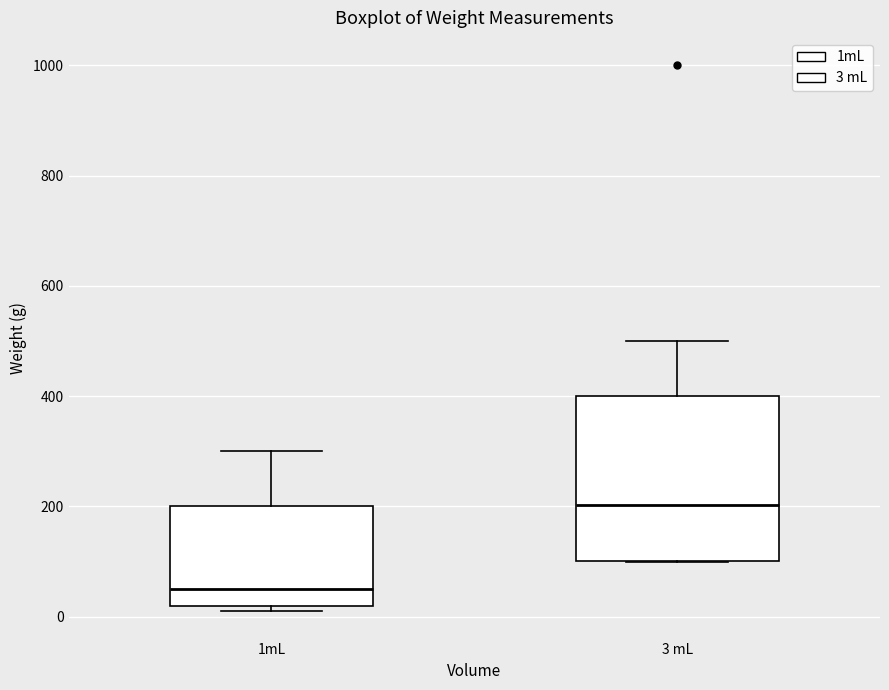

Which box's median line is the lowest?

1mL